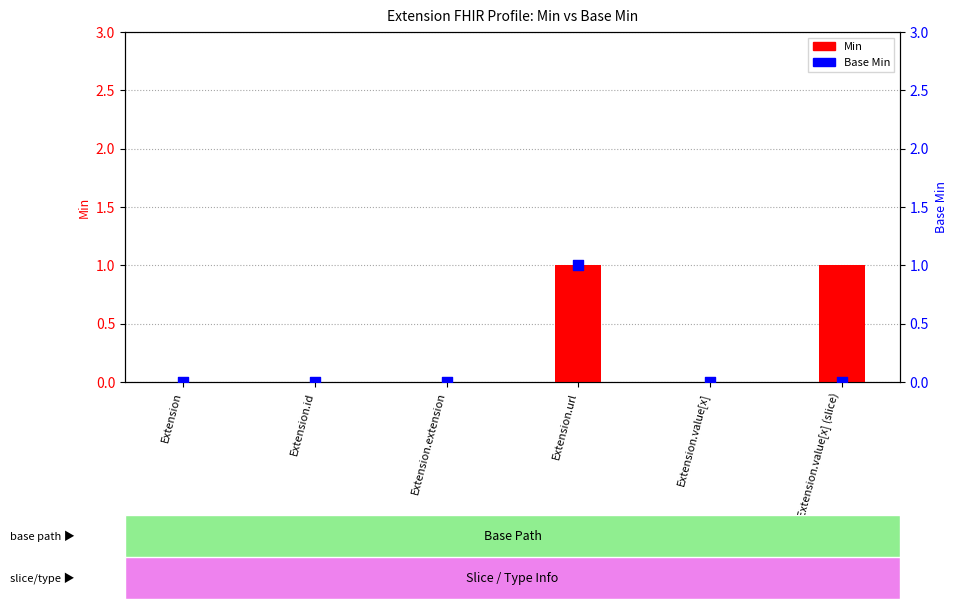

Which series contains the highest Y value?

Min